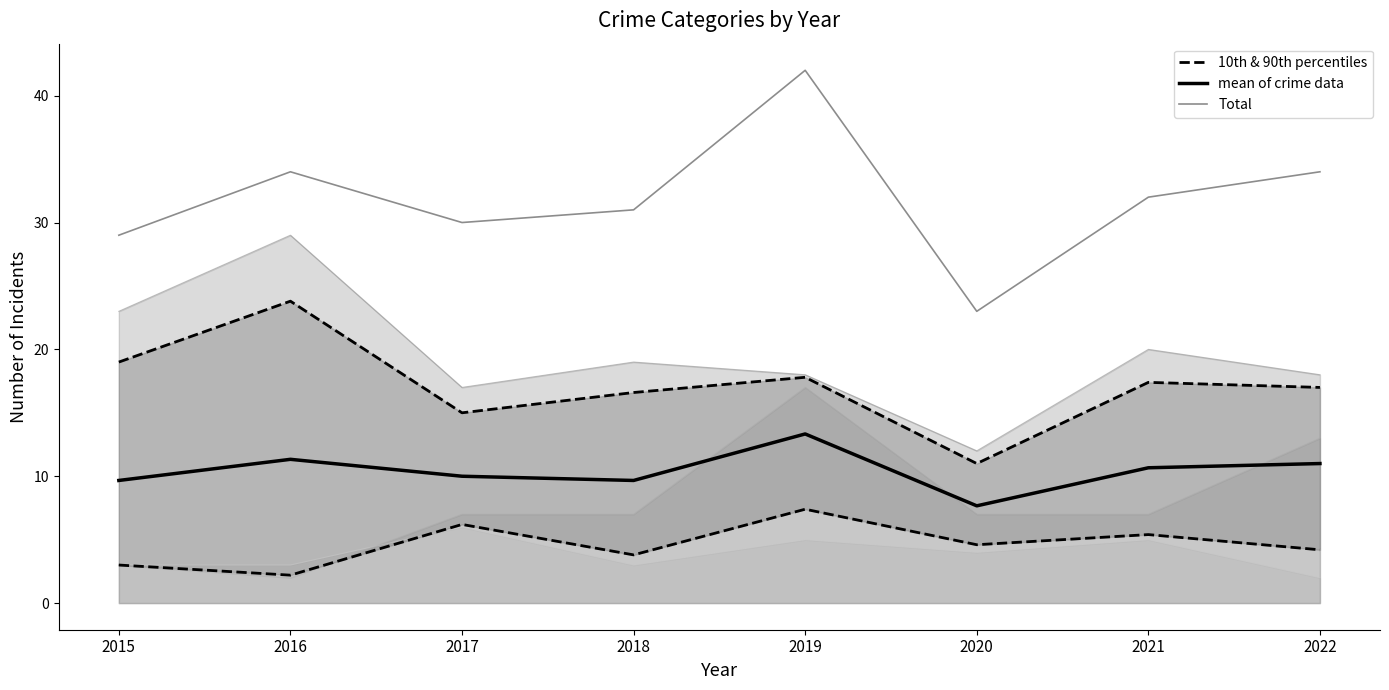

What are all the series names shown in the legend?

10th & 90th percentiles, mean of crime data, Total